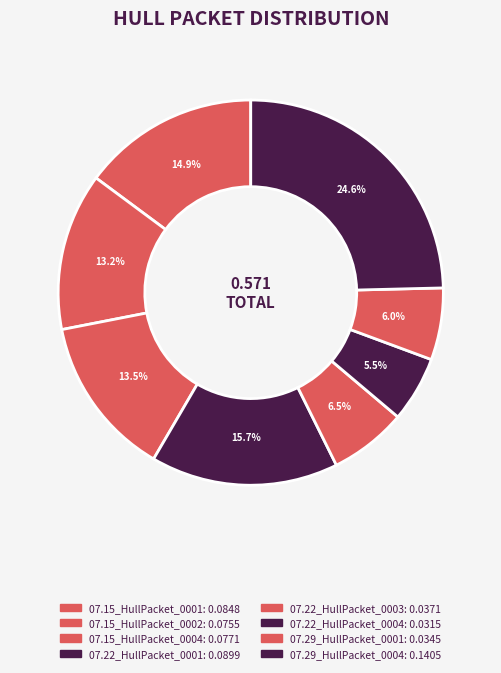

Count the number of slices in the pie.

8